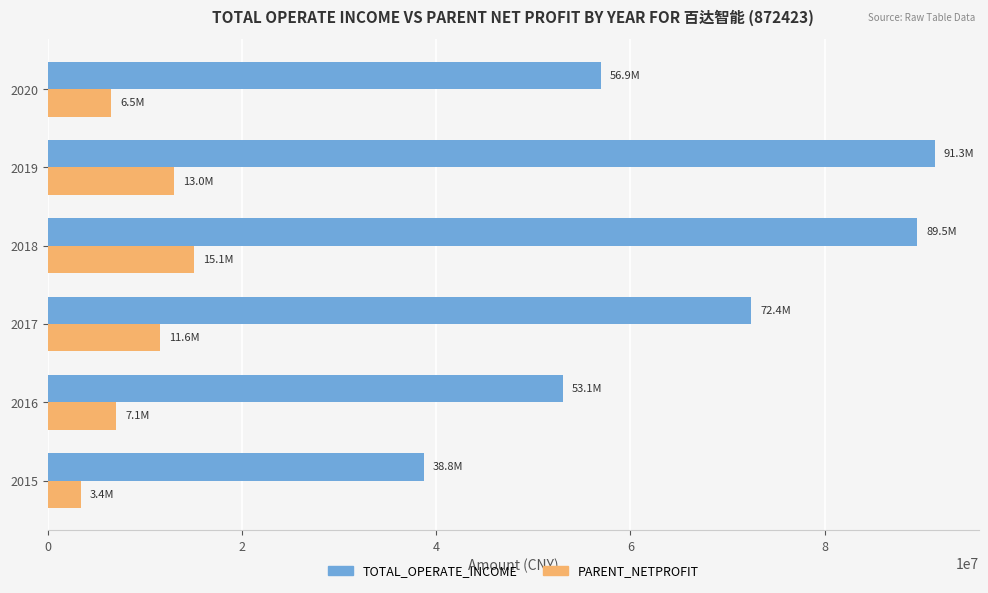

The value of PARENT_NETPROFIT at 2019 is 12979188.7. True or false?

True